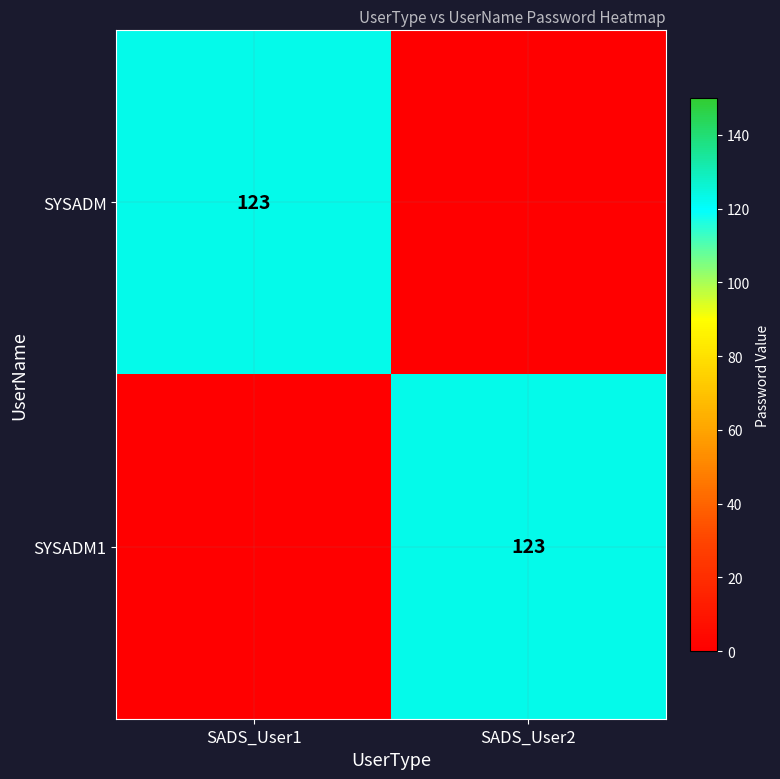

The value of SYSADM at SADS_User1 is 194. True or false?

False